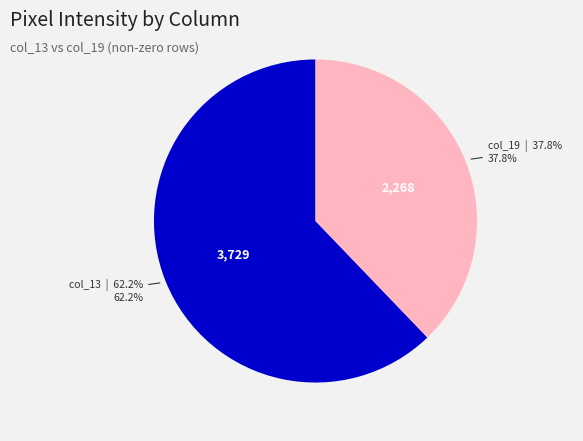

To the nearest percent, what is the difference between the largest and smallest slice percentages?

24%